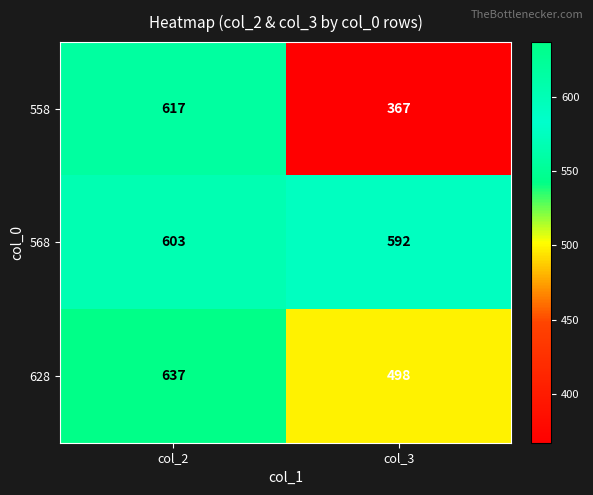

At which category is the sum across all series the highest?

col_2